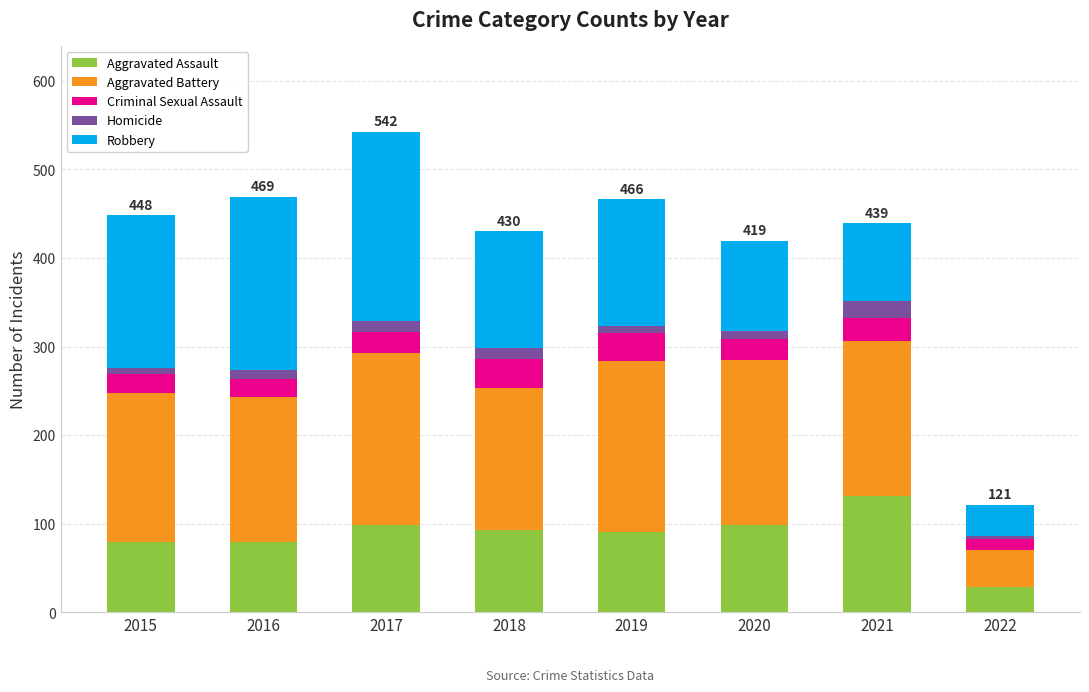

At which category is the sum across all series the highest?

2017